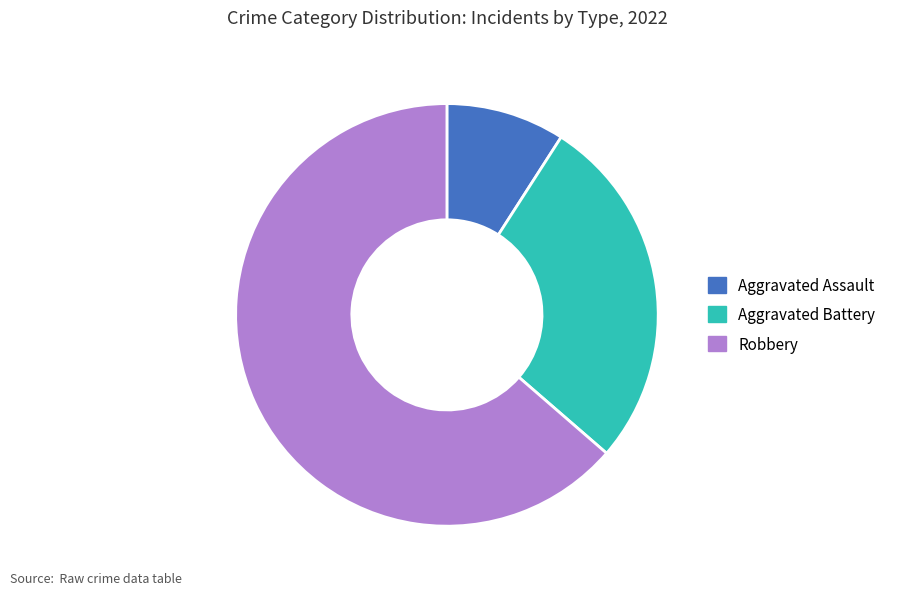

Is there a majority slice in this chart?

Yes